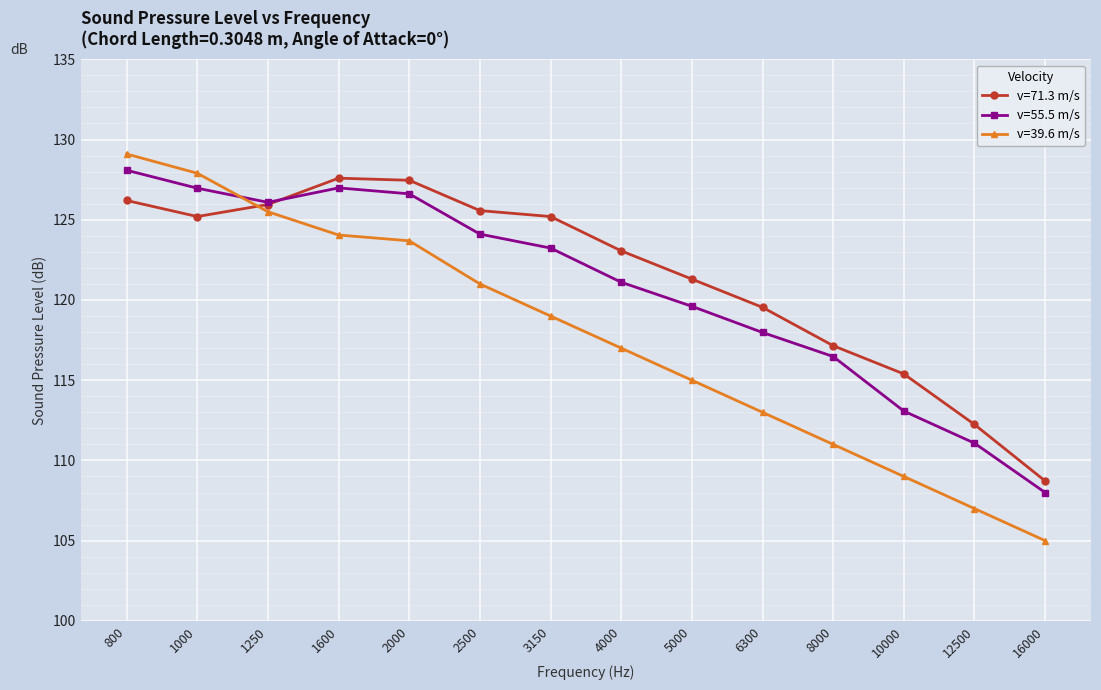

What value does the v=55.5 m/s series have at 1000?

127.0